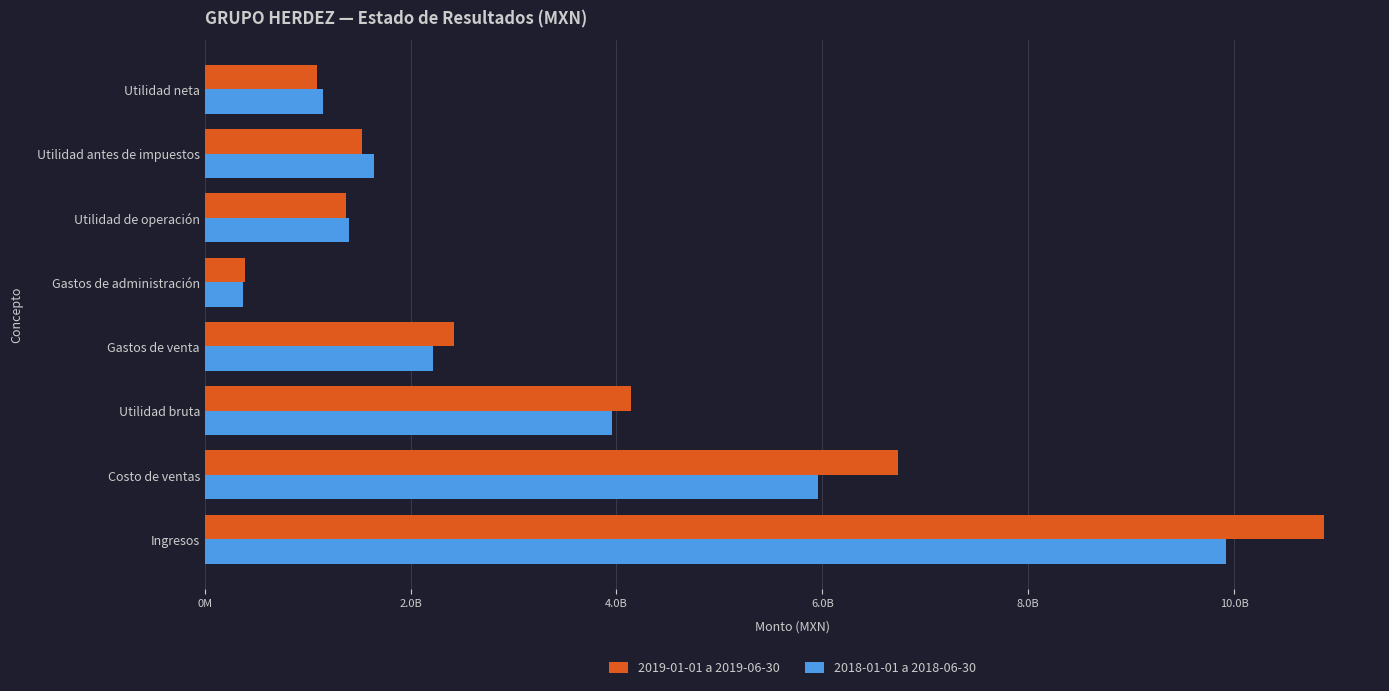

What is the highest value of the 2018-01-01 a 2018-06-30 series?

9919170000